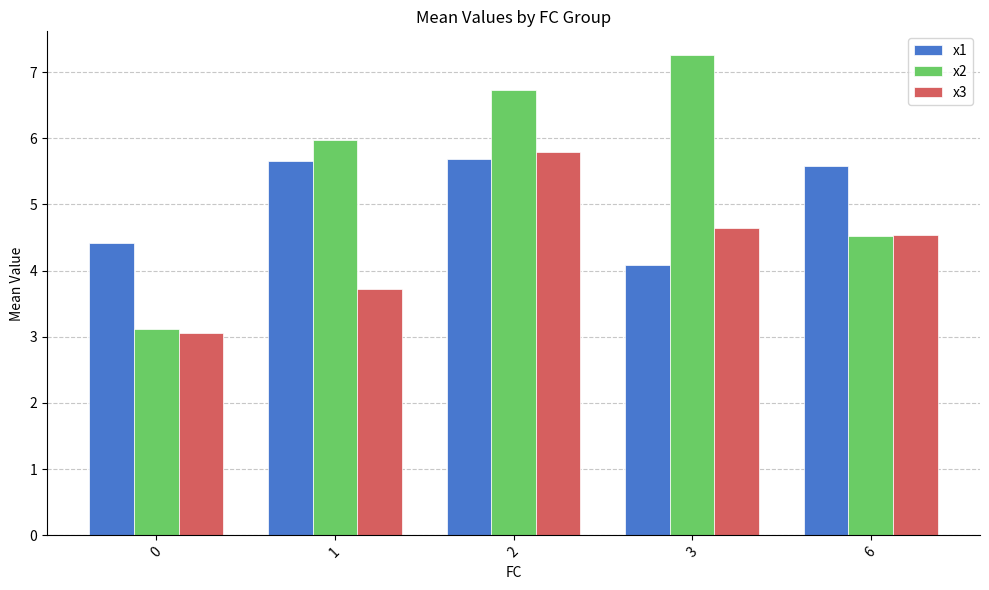

At 3, list the series in order from largest to smallest.

x2, x3, x1